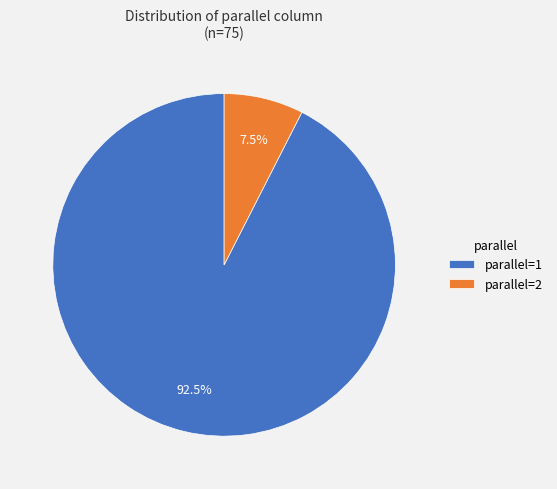

How much of the chart is everything except parallel=2?

92.5%